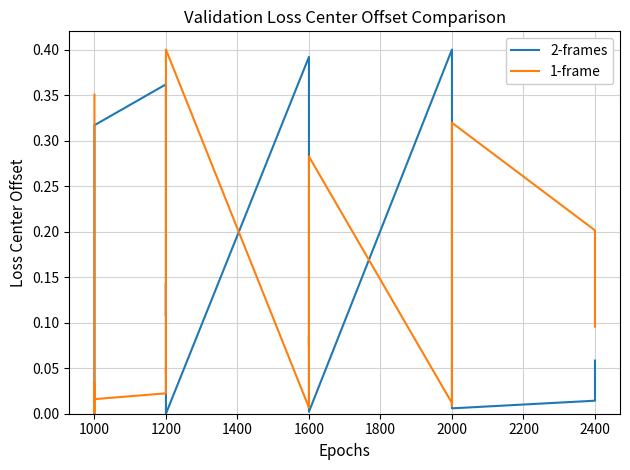

What is the maximum value for 1-frame?

0.4